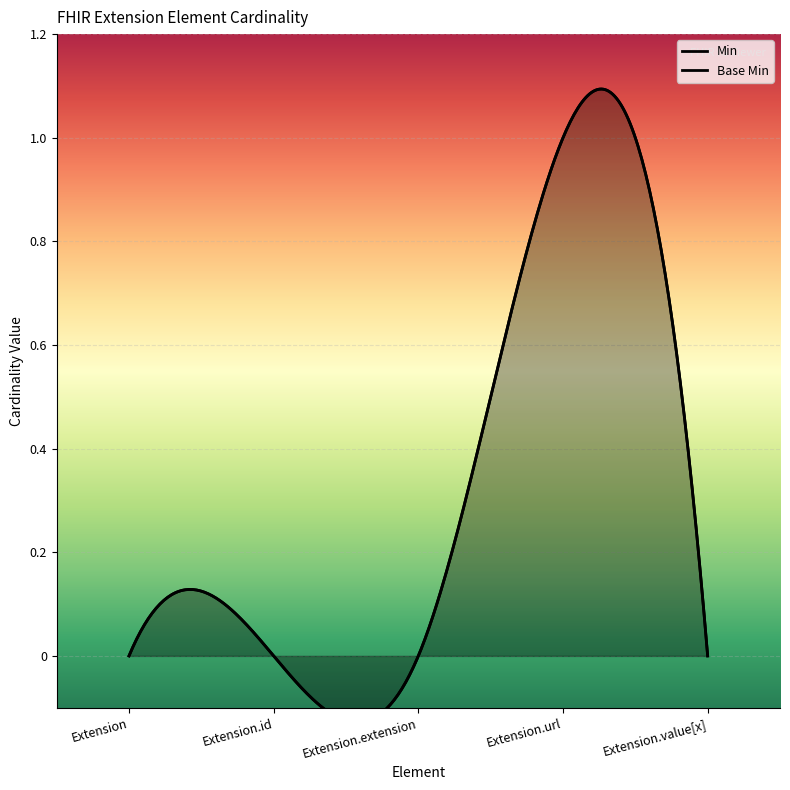

What are all the series names shown in the legend?

Min, Base Min